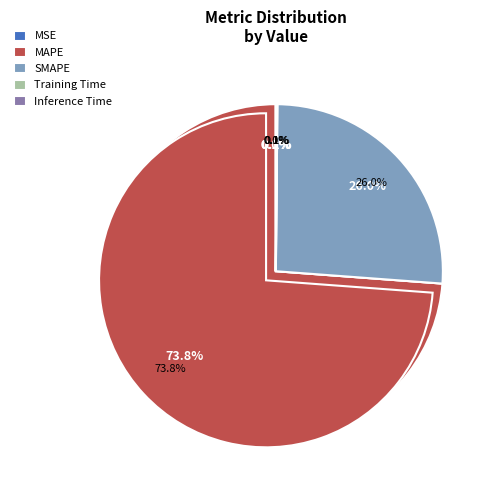

Count the number of slices in the pie.

5